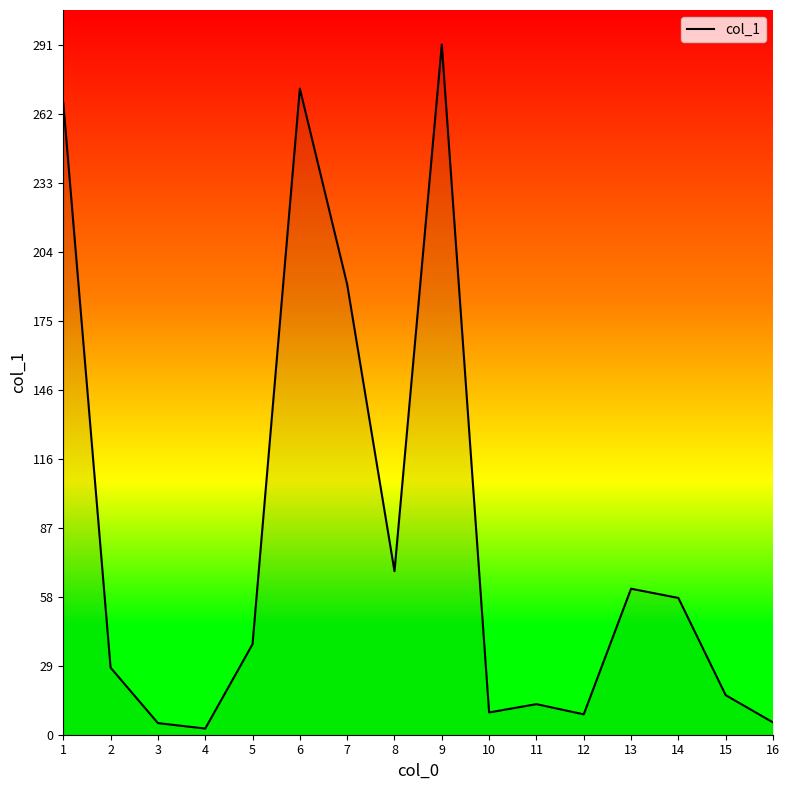

What is the maximum value shown in the chart?

291.2